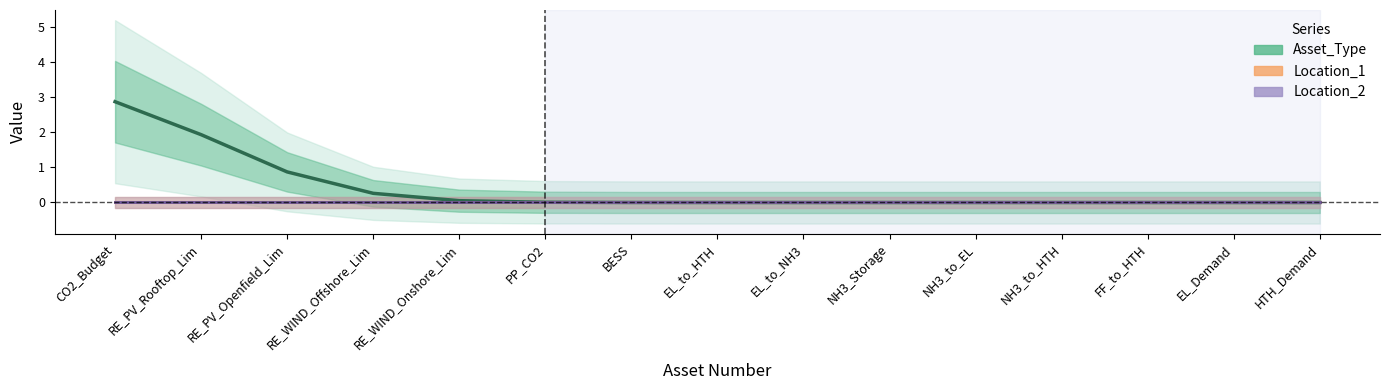

Rank the categories by Location_1 value from highest to lowest.

CO2_Budget, RE_PV_Rooftop_Lim, RE_PV_Openfield_Lim, RE_WIND_Offshore_Lim, RE_WIND_Onshore_Lim, PP_CO2, BESS, EL_to_HTH, EL_to_NH3, NH3_Storage, NH3_to_EL, NH3_to_HTH, FF_to_HTH, EL_Demand, HTH_Demand